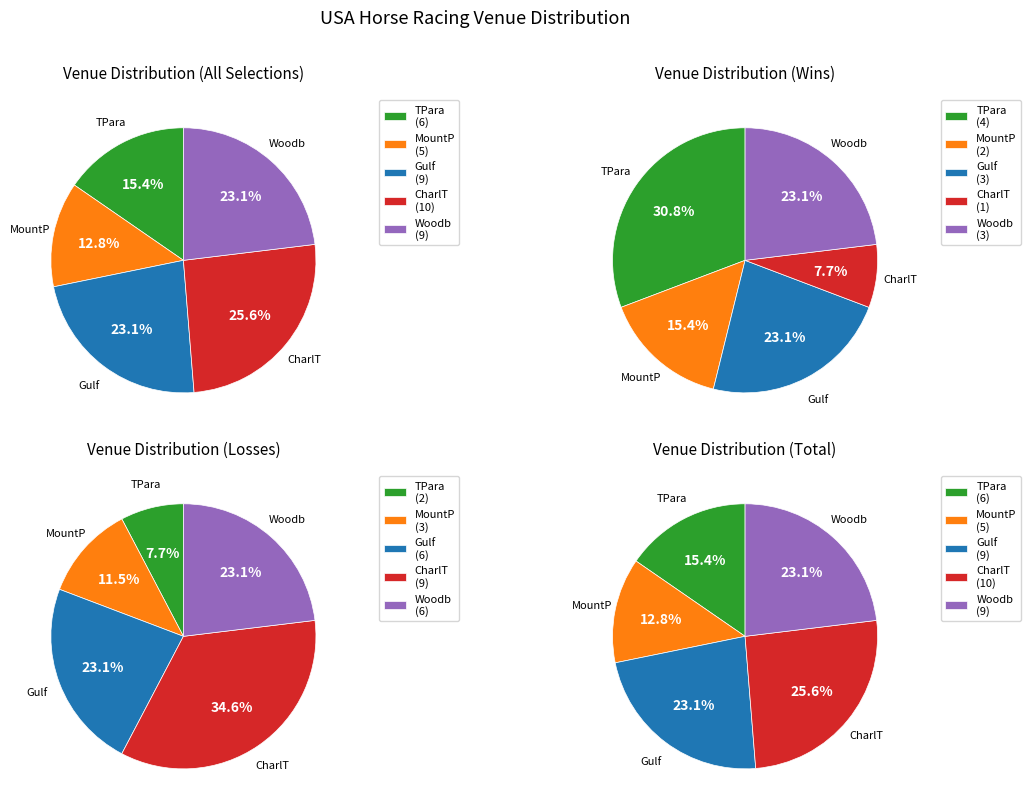

How many segments does this pie chart have?

5